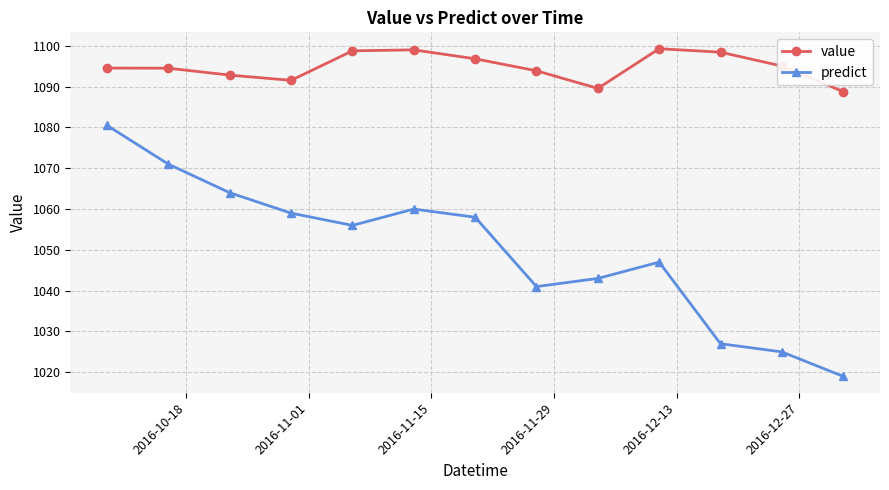

Rank the series by their maximum value, from lowest to highest.

predict, value